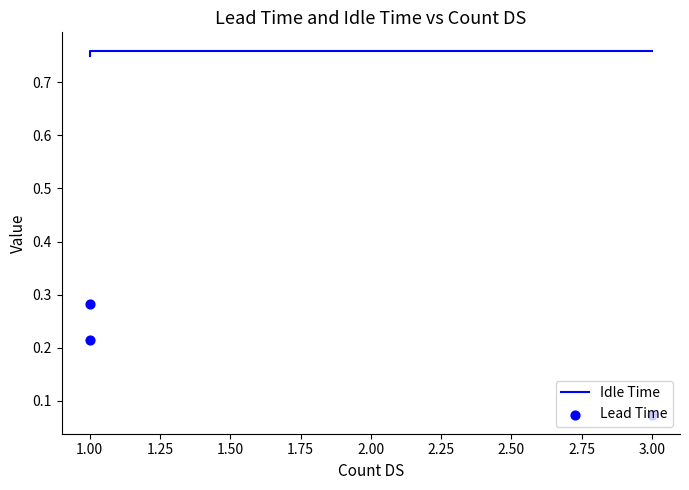

At how many categories does at least one series exceed 0?

3